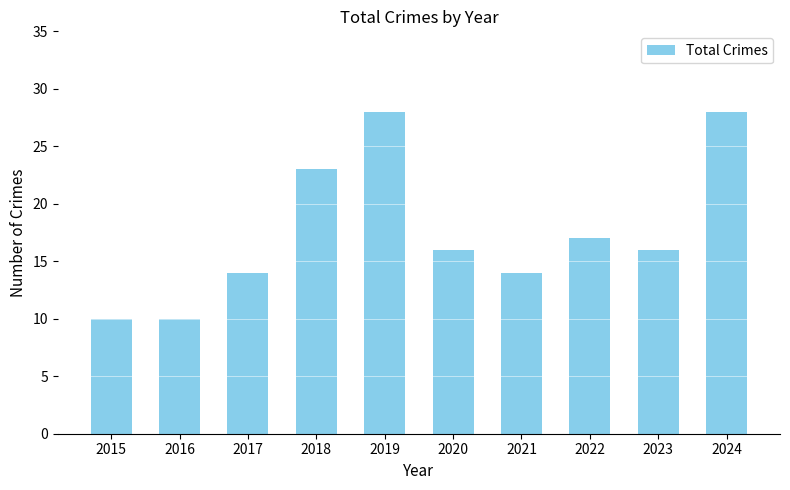

The value at 2024 is 9. True or false?

False